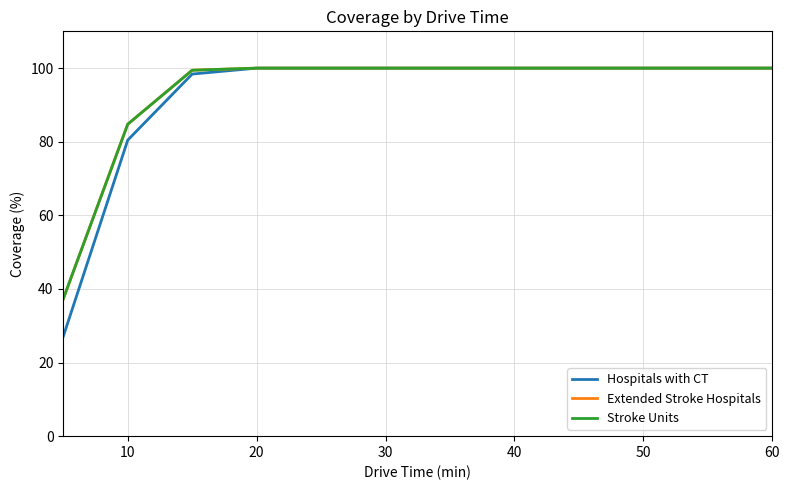

What is the highest value of the Extended Stroke Hospitals series?

100.0